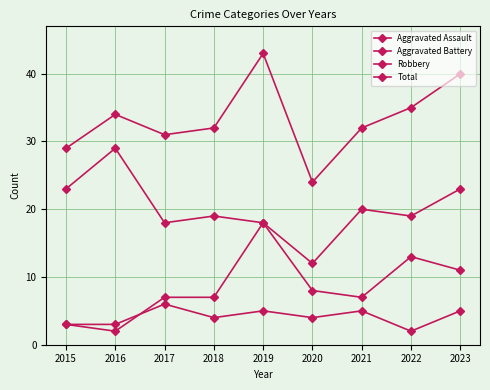

At how many categories does at least one series exceed 8?

9